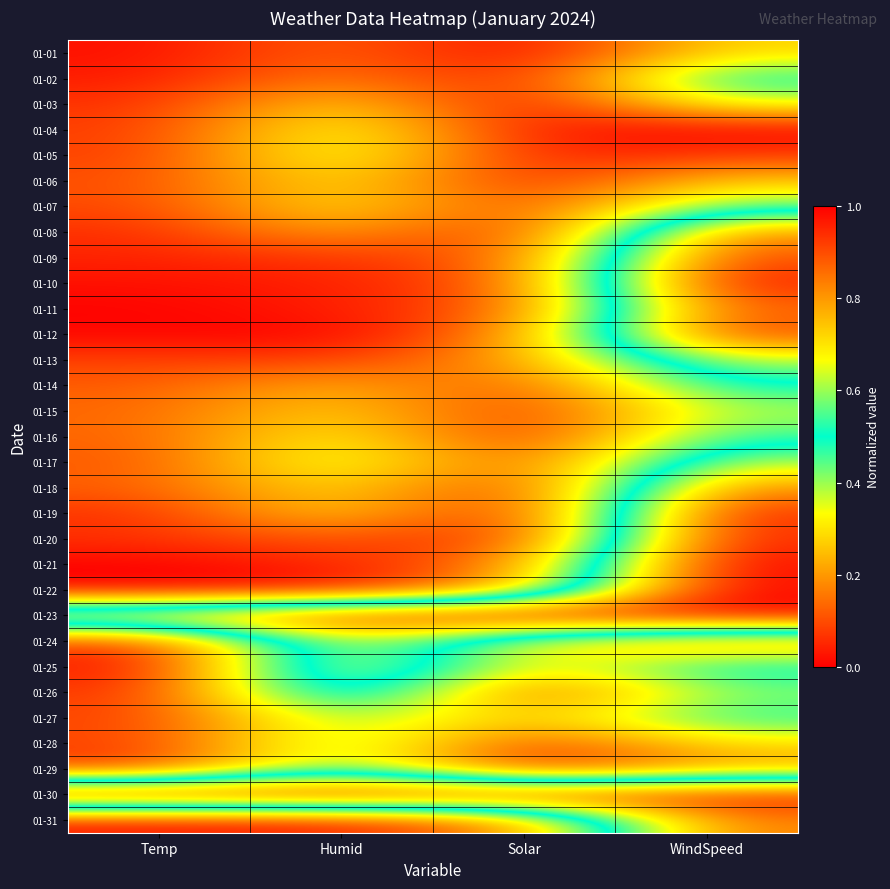

What is the greatest value displayed?

1.0